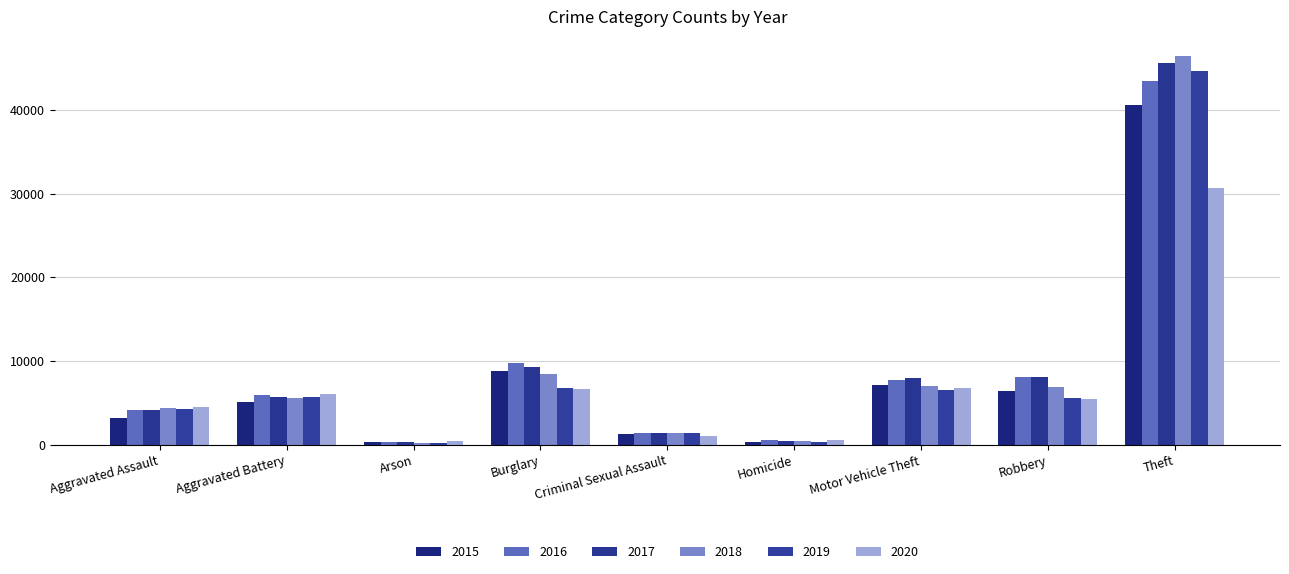

What is the spread (max minus min) of values at Aggravated Battery?

921